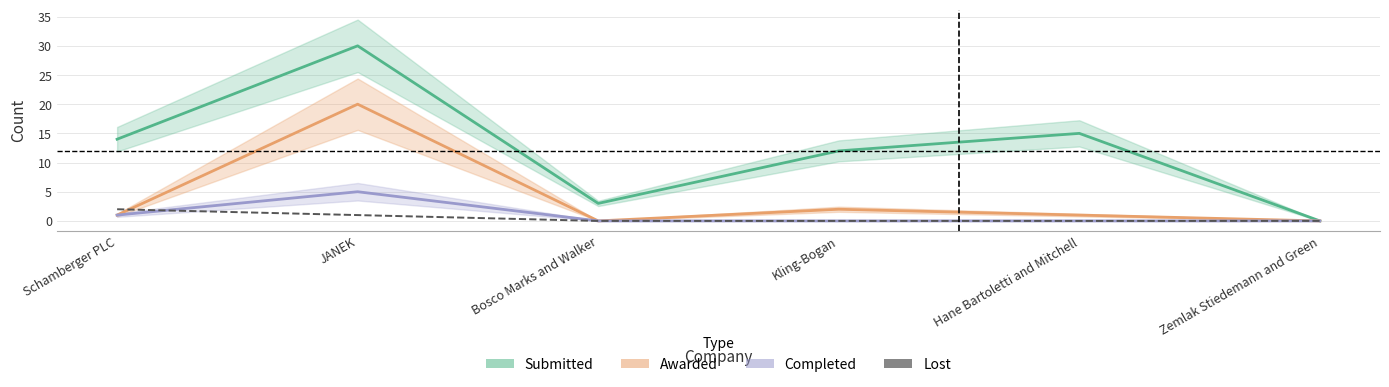

True or false: Submitted and Lost intersect in this chart.

False